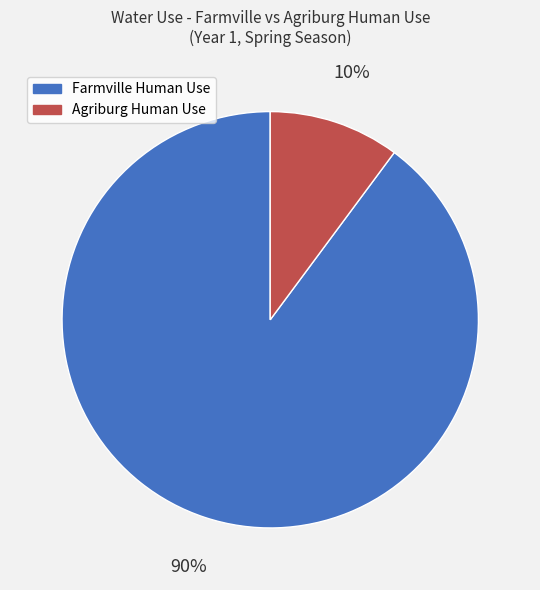

Is there any slice that represents more than half of the pie?

Yes